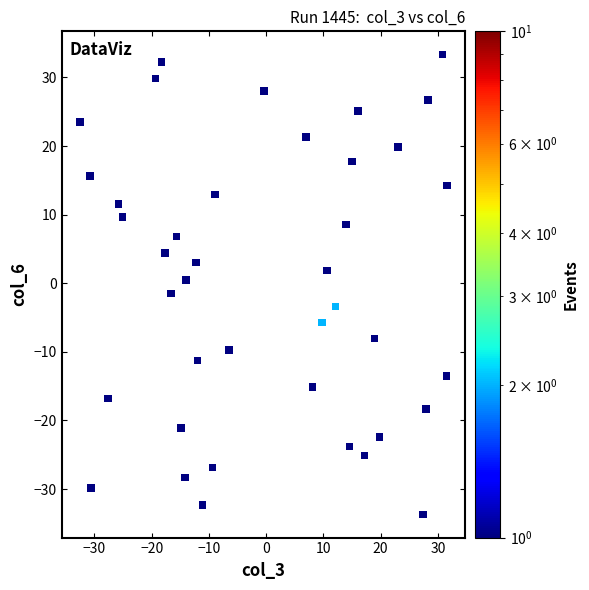

What is the range of X values (max minus min)?

64.1